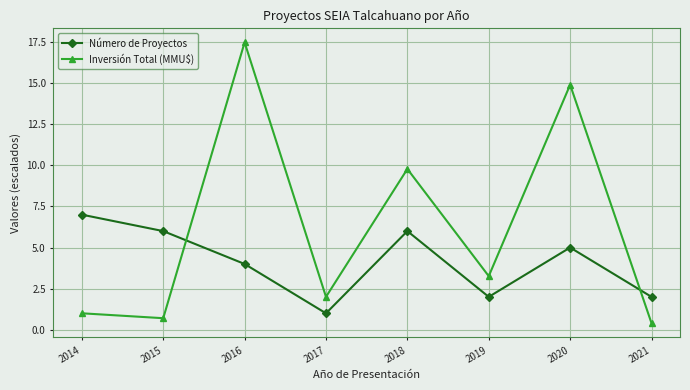

What is the difference between the maximum and minimum values in the Número de Proyectos series?

6.0